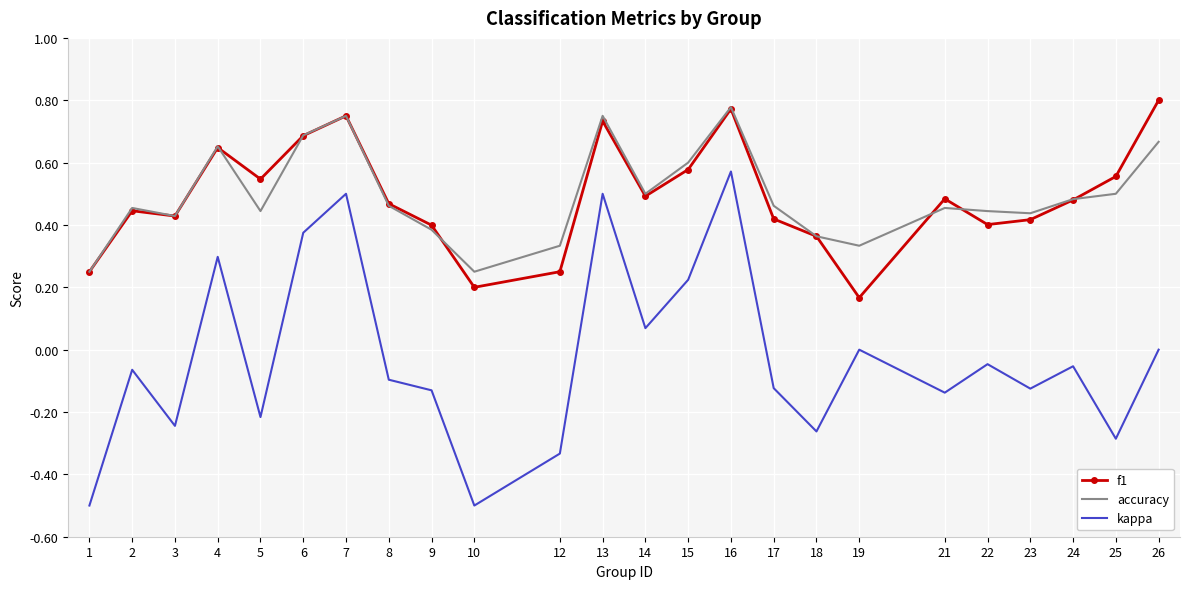

Where is the first local minimum for kappa?

3